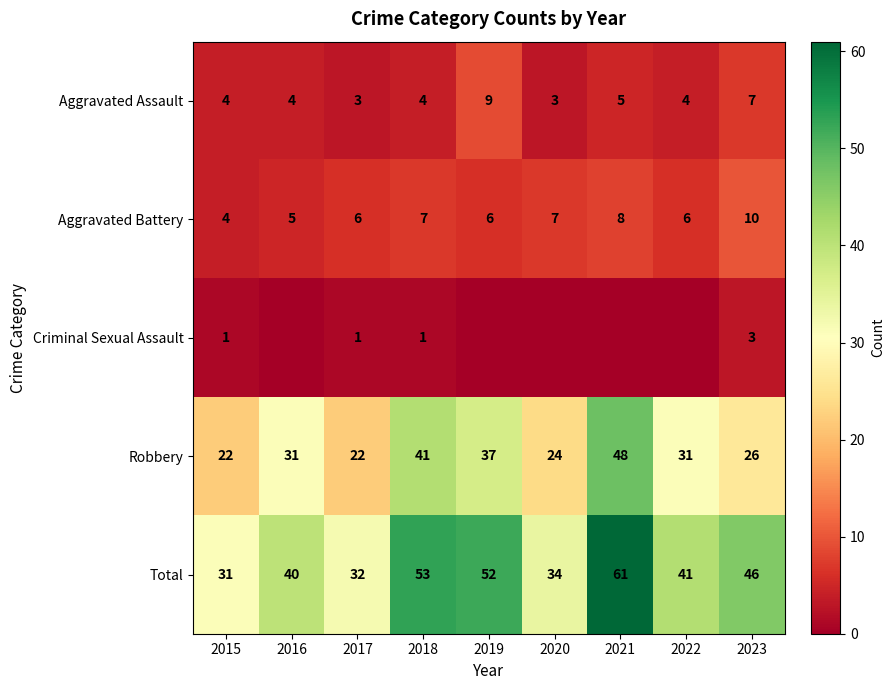

What is the average value of the Robbery series?

31